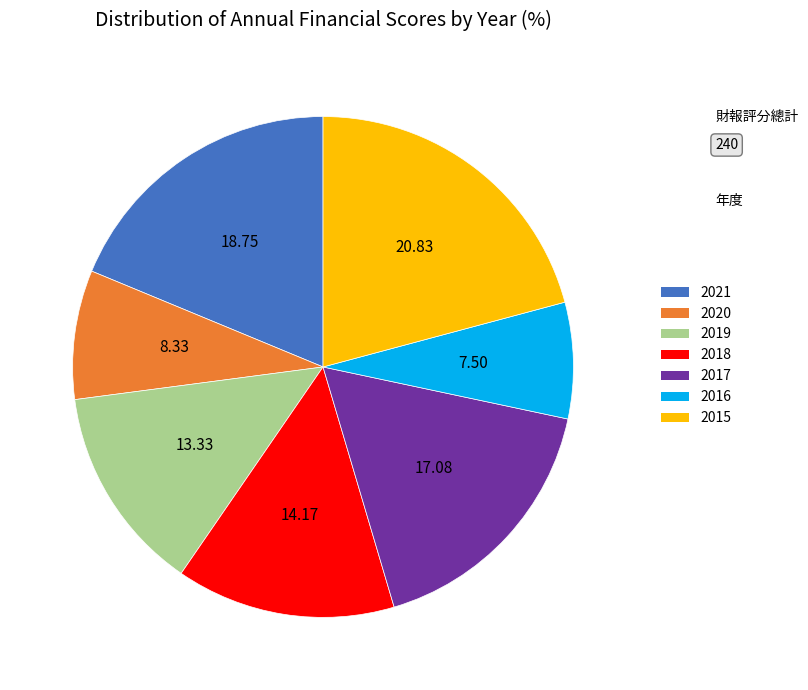

Between 2019 and 2018, which is larger?

2018